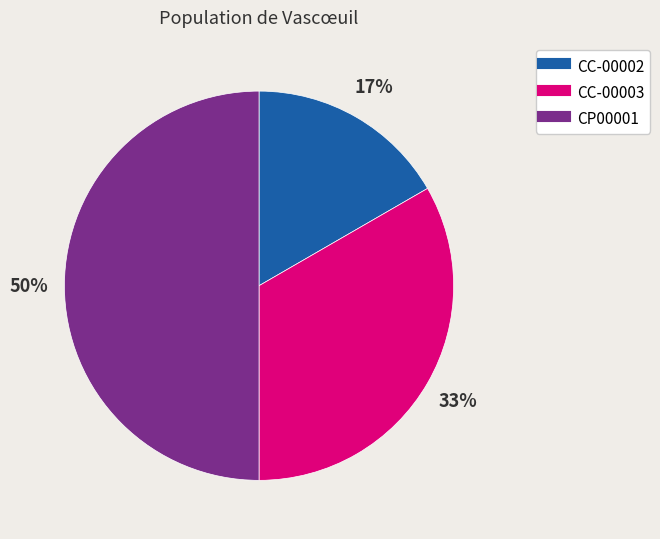

Is CC-00003 the majority of the pie?

No